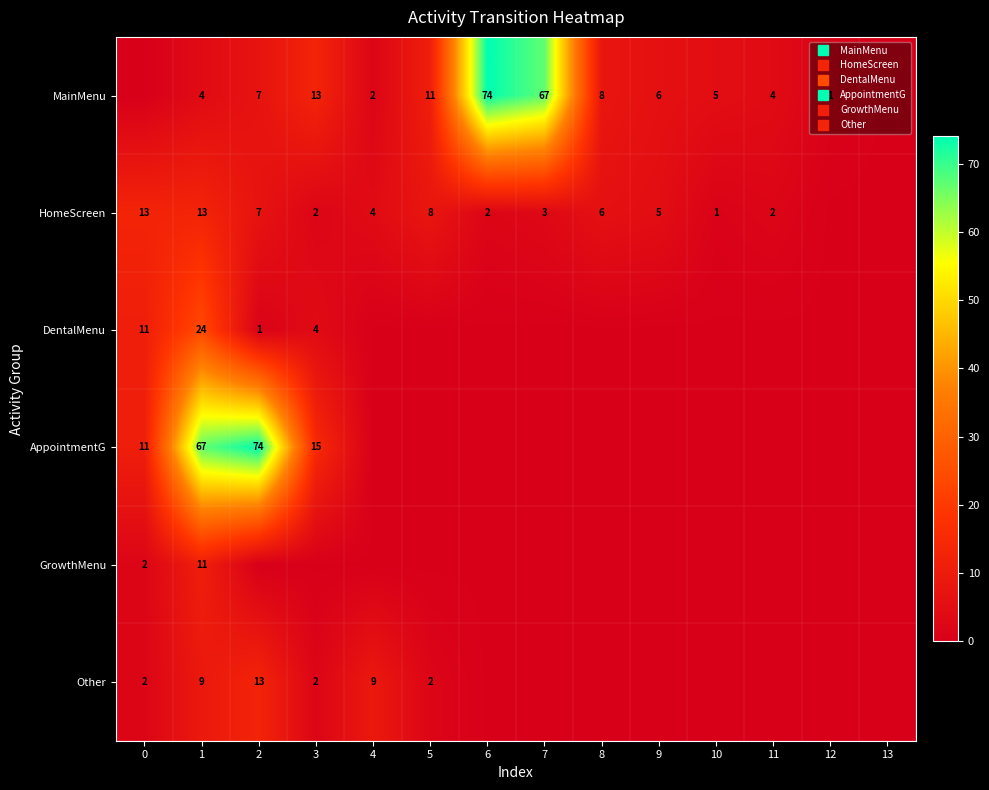

At which category is the sum across all series the highest?

1